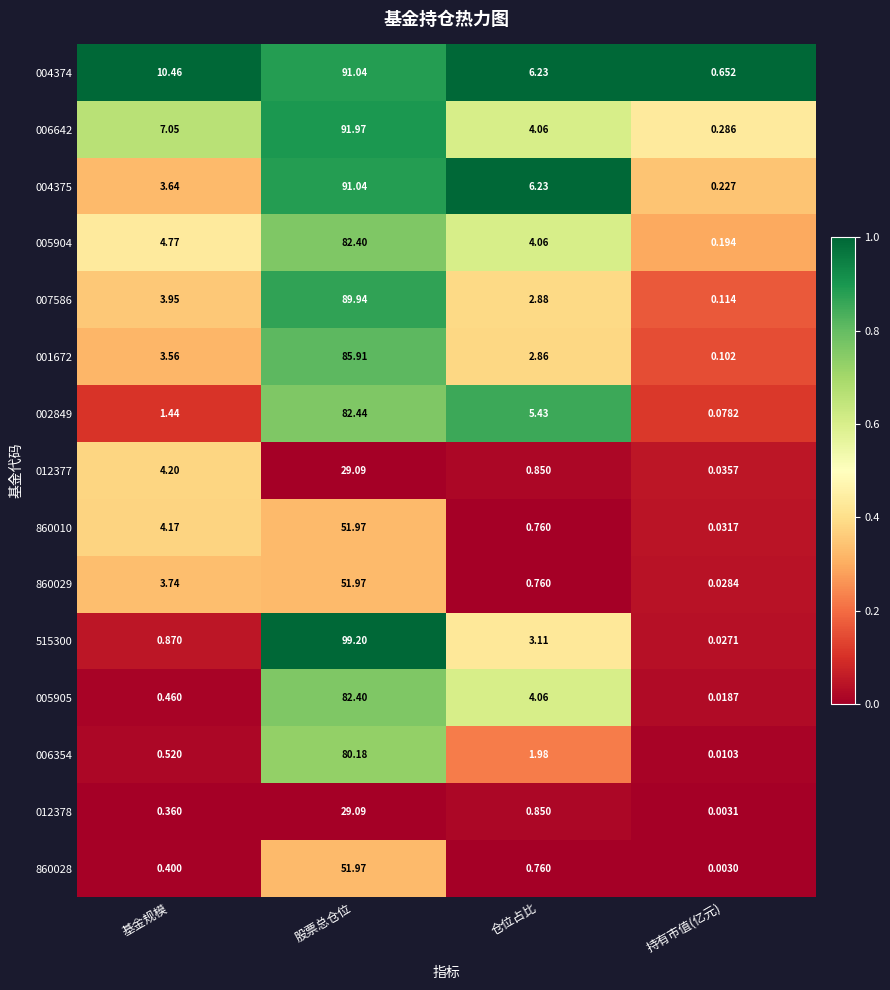

Which series changed the most between 基金规模 and 股票总仓位?

515300